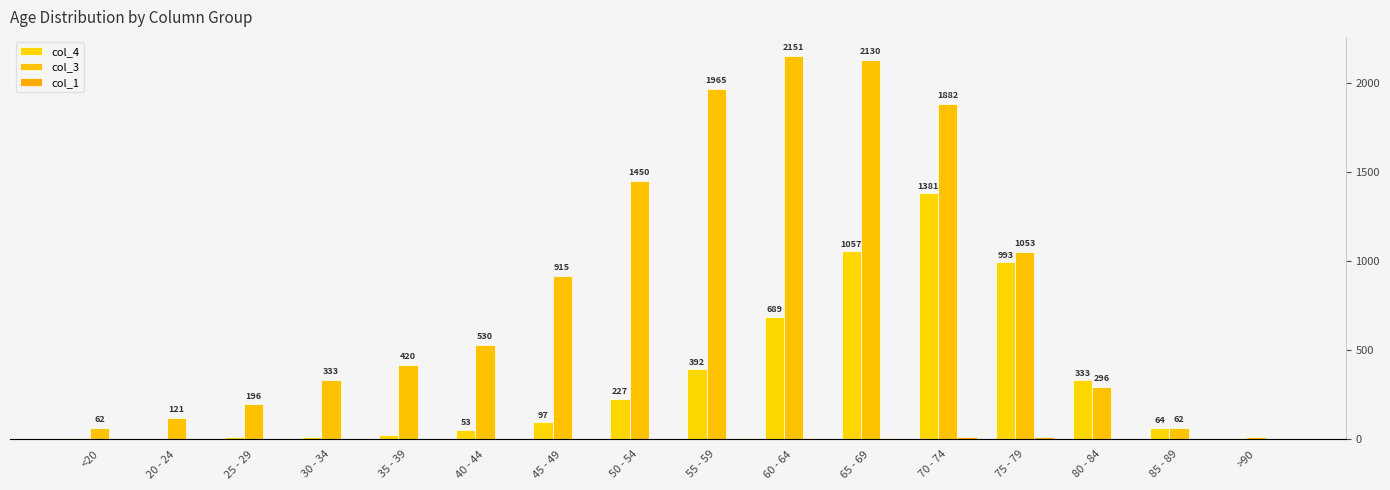

At which category is the sum across all series the highest?

70 - 74